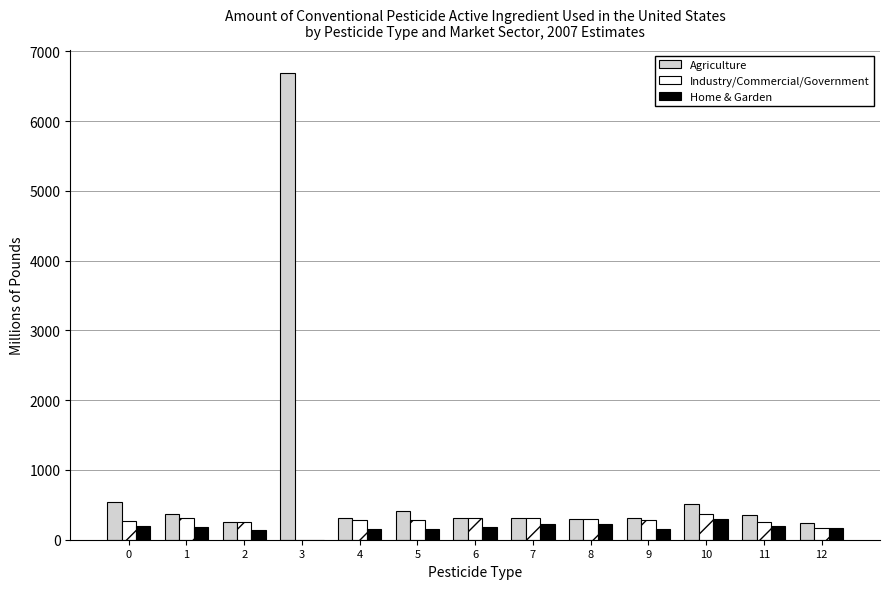

The value of Industry/Commercial/Government at 9 is 278.5. True or false?

True